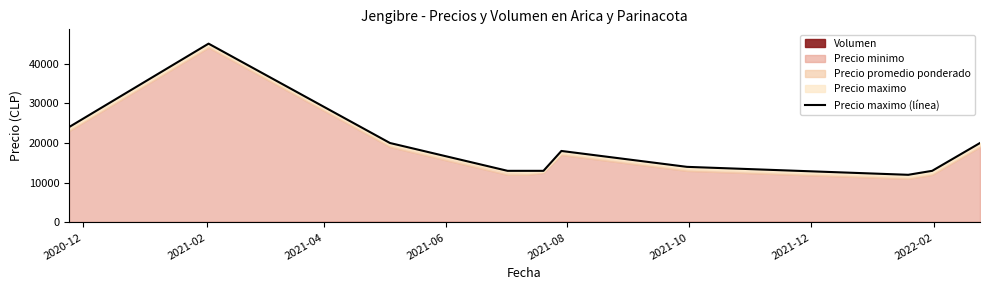

How many data points are less than 14000?

5